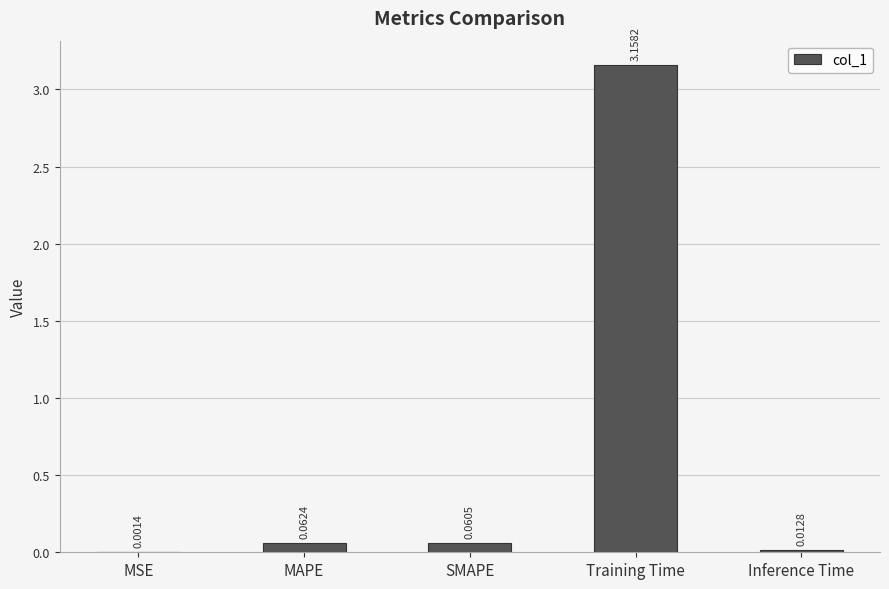

Which label corresponds to the largest value in the chart?

Training Time